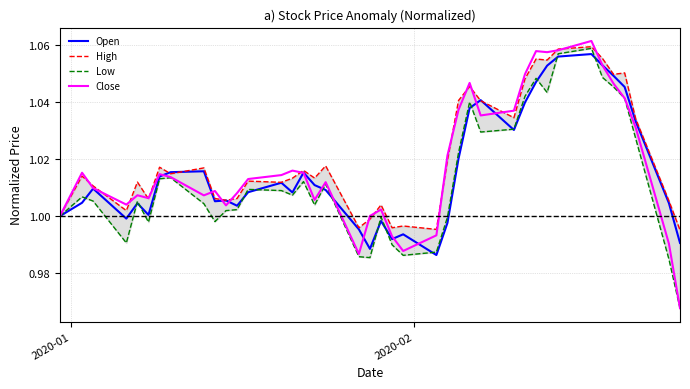

Where is Low nearest to the value 1?

2020-01